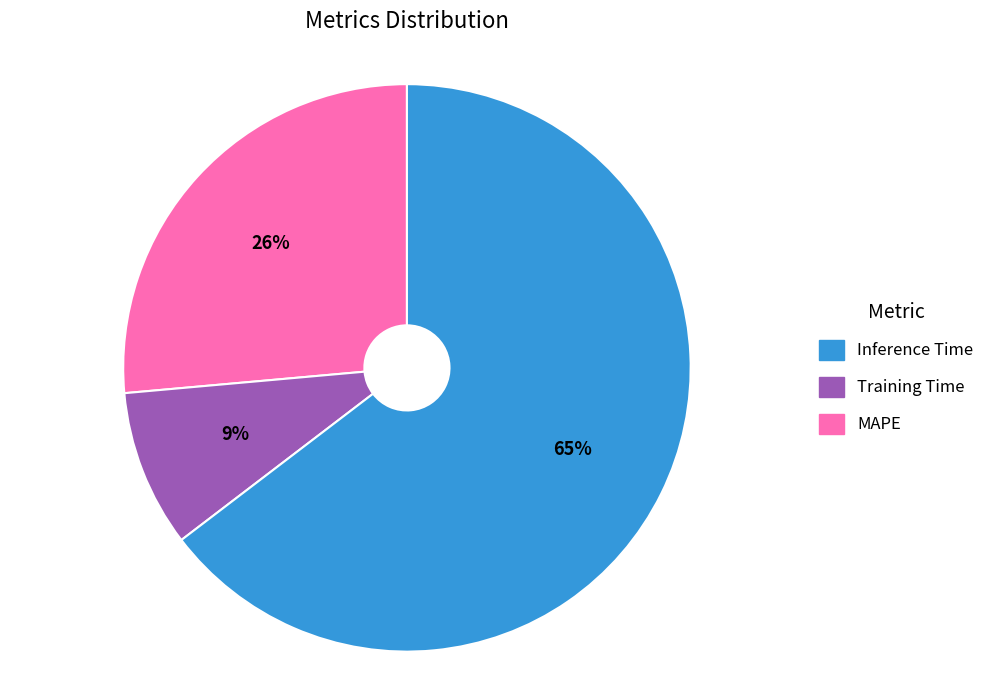

Is there any slice that represents more than half of the pie?

Yes